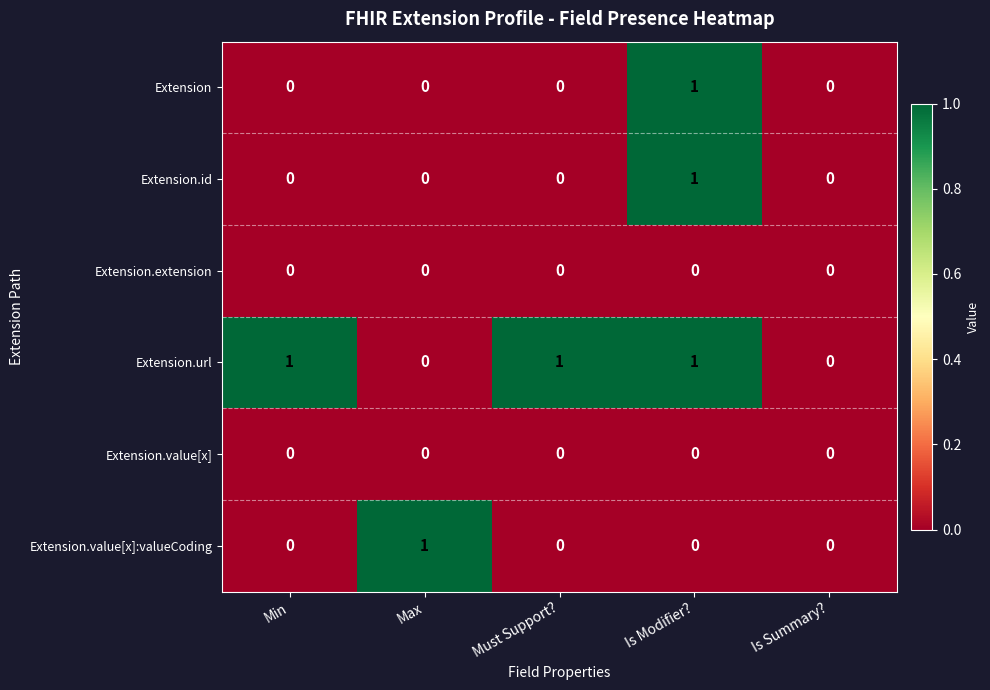

Reading left to right, transcribe all the data shown in this chart.

Extension: Min=0	Max=0	Must Support?=0	Is Modifier?=1	Is Summary?=0
Extension.id: Min=0	Max=0	Must Support?=0	Is Modifier?=1	Is Summary?=0
Extension.extension: Min=0	Max=0	Must Support?=0	Is Modifier?=0	Is Summary?=0
Extension.url: Min=1	Max=0	Must Support?=1	Is Modifier?=1	Is Summary?=0
Extension.value[x]: Min=0	Max=0	Must Support?=0	Is Modifier?=0	Is Summary?=0
Extension.value[x]:valueCoding: Min=0	Max=1	Must Support?=0	Is Modifier?=0	Is Summary?=0